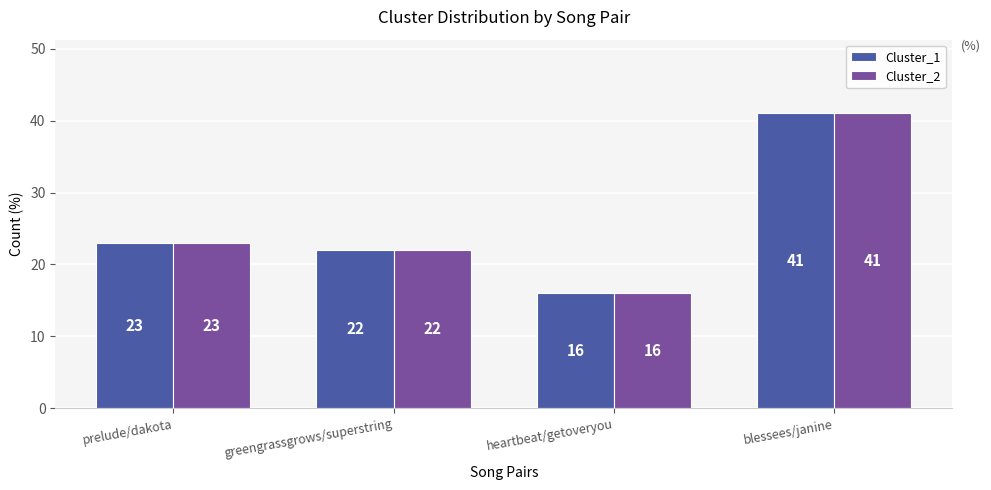

What is the label of the 2nd bar from the left?

greengrassgrows/superstring